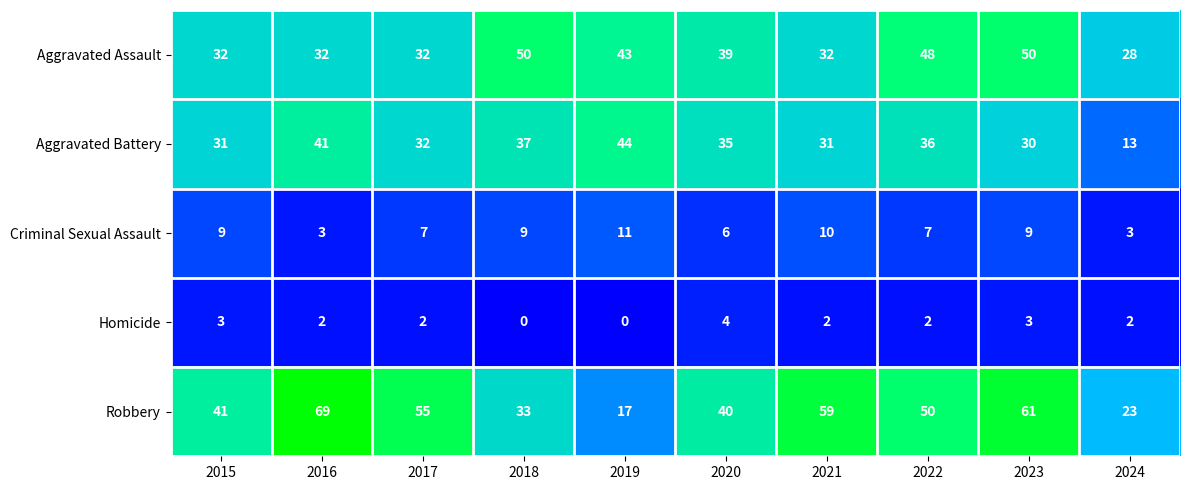

Between 2020 and 2024, which series saw the biggest shift?

Aggravated Battery